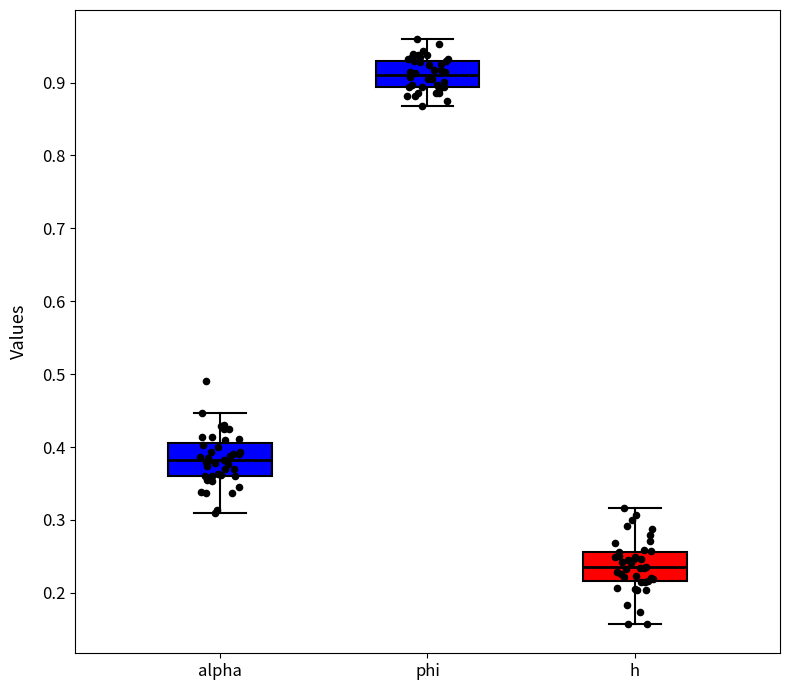

Reading left to right, read every box against the y-axis: the position of its median line, the range the box covers, and the ends of its whiskers. The values are not printed on the chart, so give them approximately, as read against the axis.

alpha: median 0.38, box 0.36 to 0.40, whiskers 0.31 to 0.45
phi: median 0.91, box 0.89 to 0.93, whiskers 0.87 to 0.96
h: median 0.24, box 0.22 to 0.26, whiskers 0.16 to 0.32